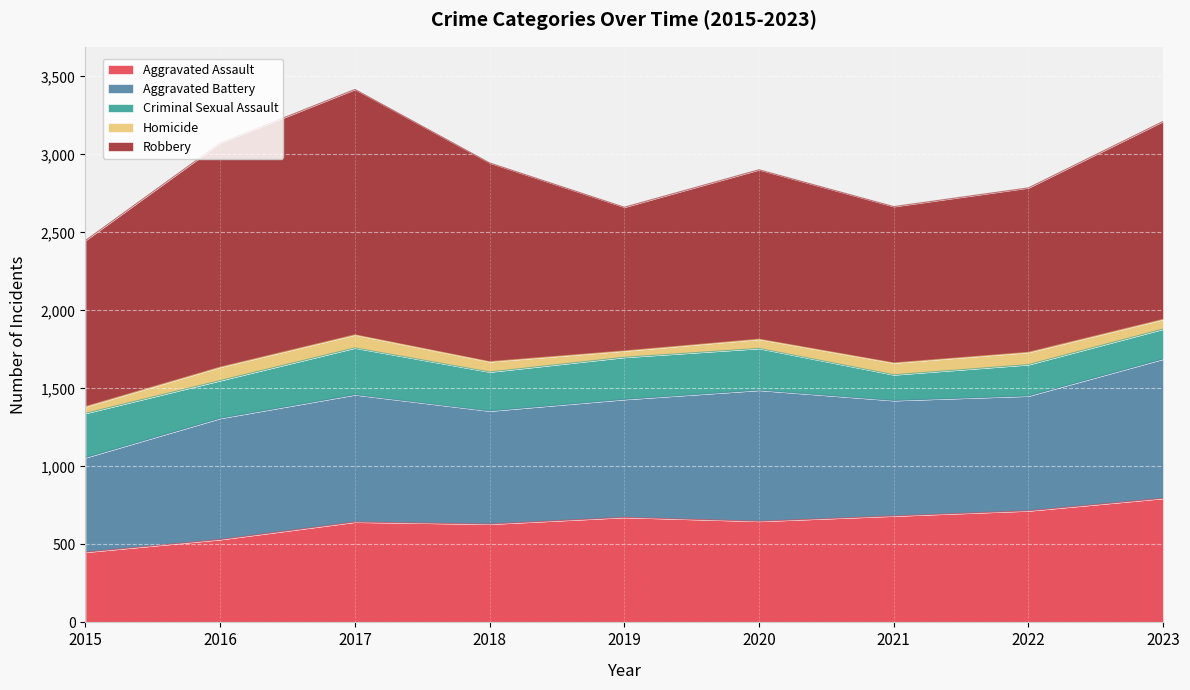

Where is the first local maximum for Robbery?

2017